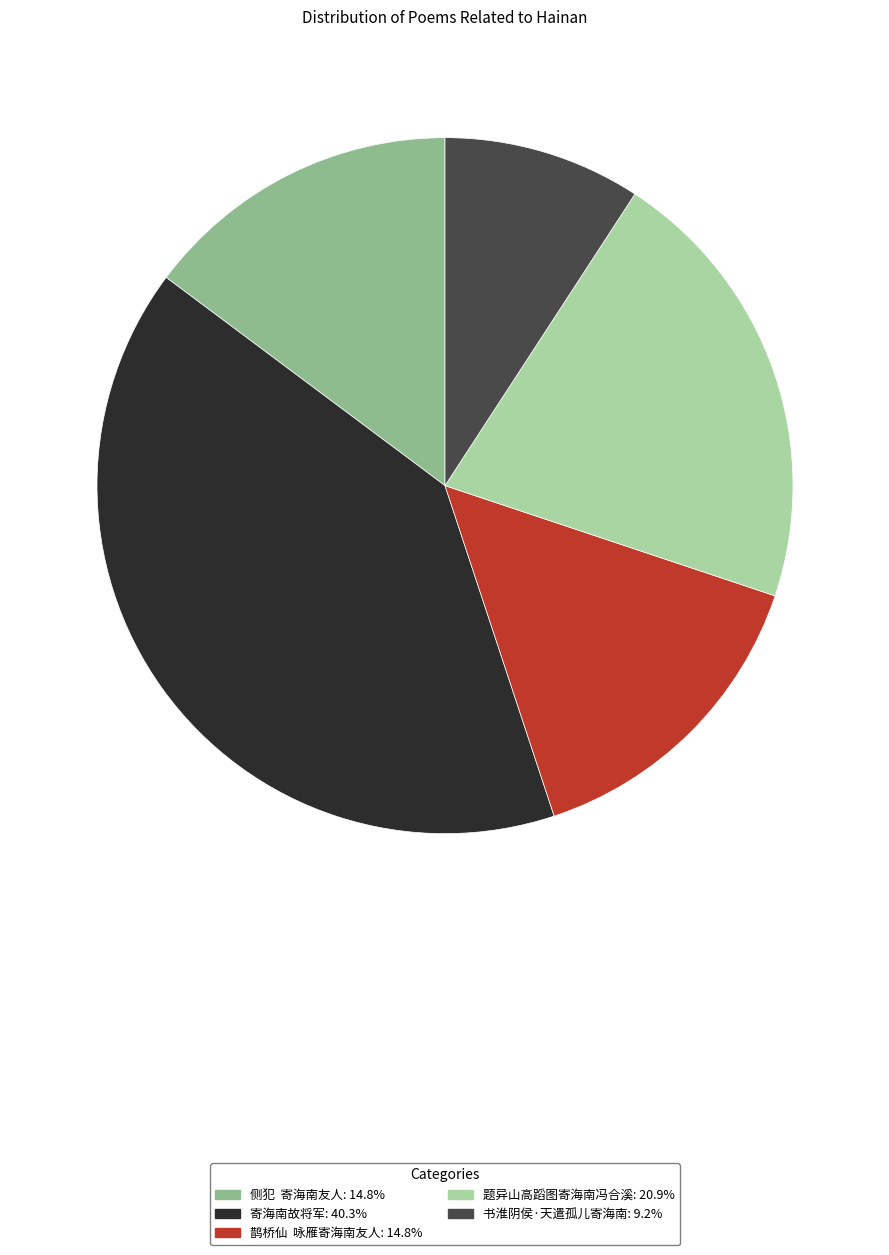

How many slices are in this pie chart?

5